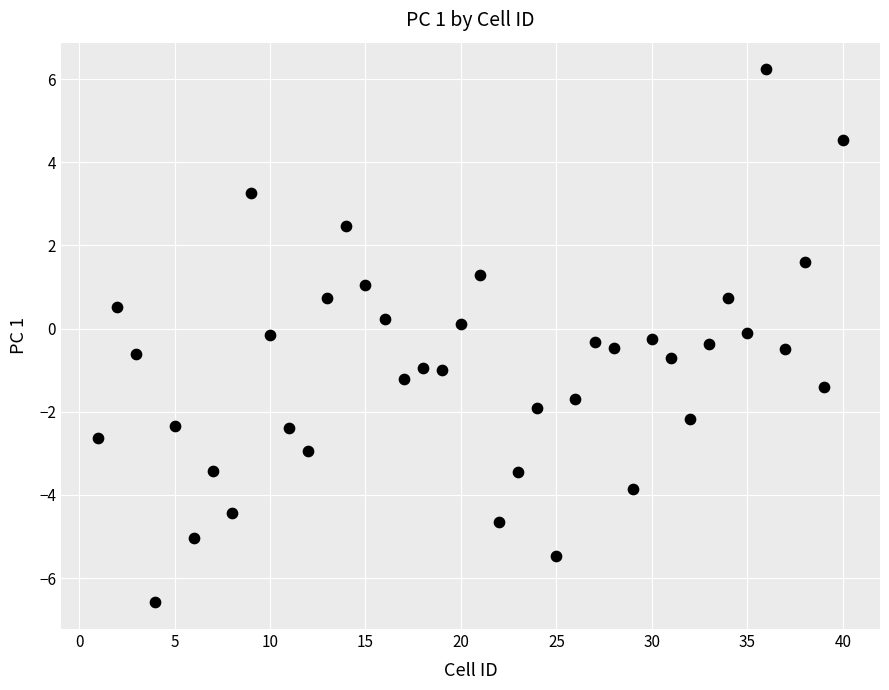

What is the range of X values (max minus min)?

39.0